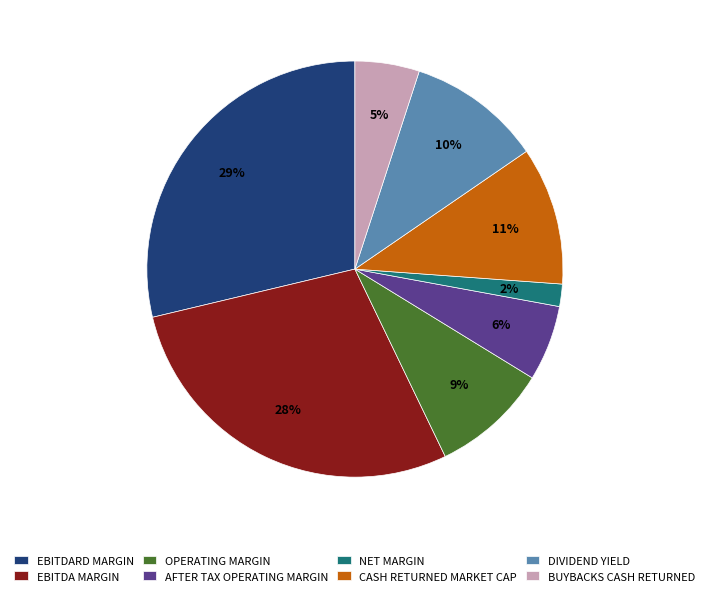

Do EBITDA MARGIN and EBITDARD MARGIN together represent more than half of the pie?

Yes